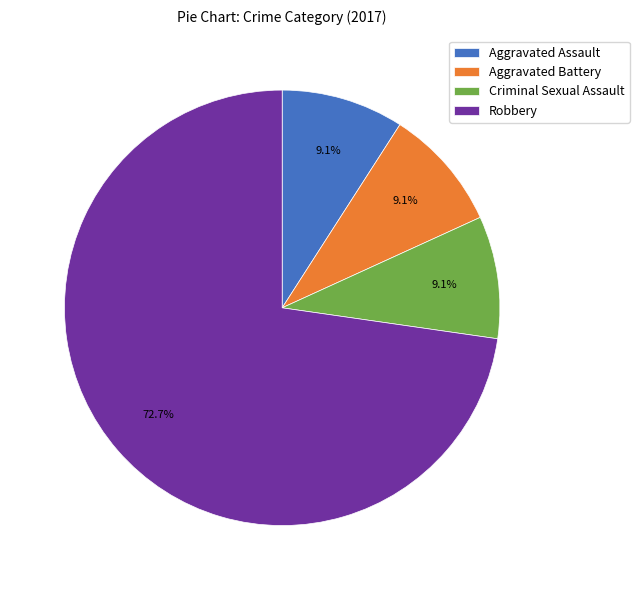

What is the ratio of the value at Aggravated Assault to the value at Aggravated Battery?

1.0